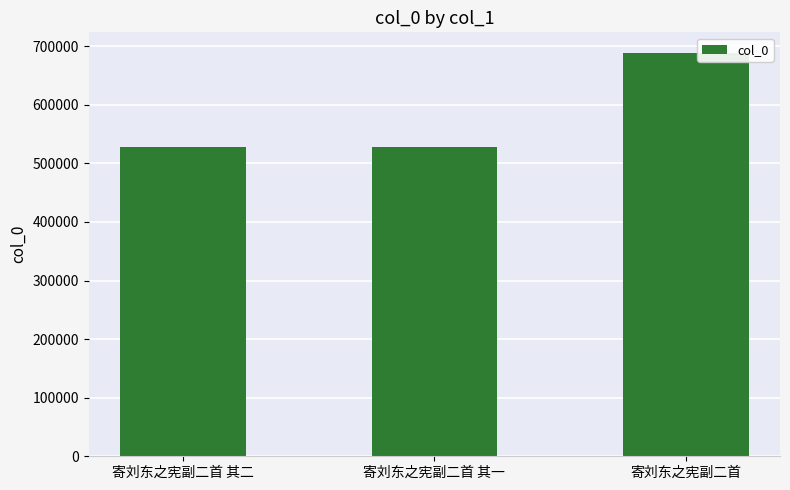

What position from the right is 寄刘东之宪副二首 其二?

3